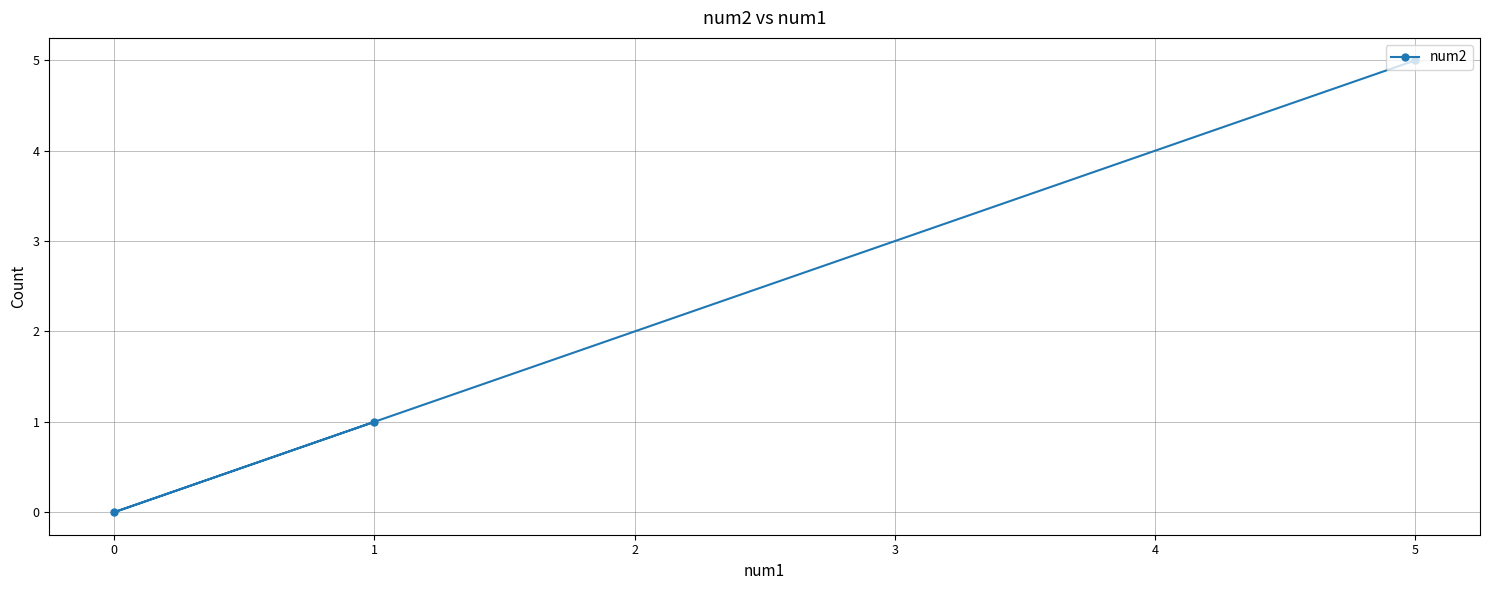

What is the sum of the values at 5 and 1?

6